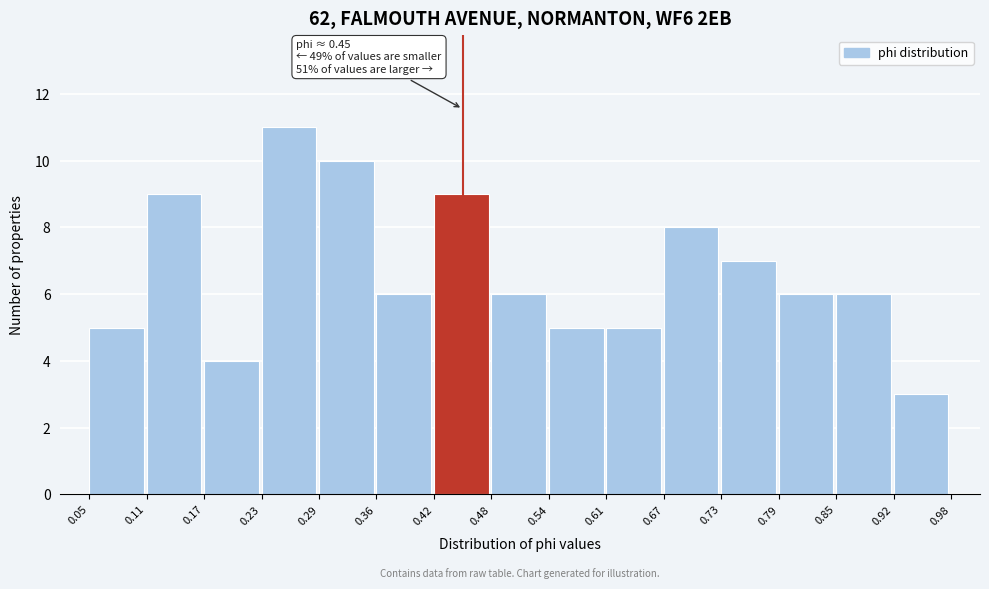

Which range on the x-axis has the tallest bar?

0.23 to 0.29